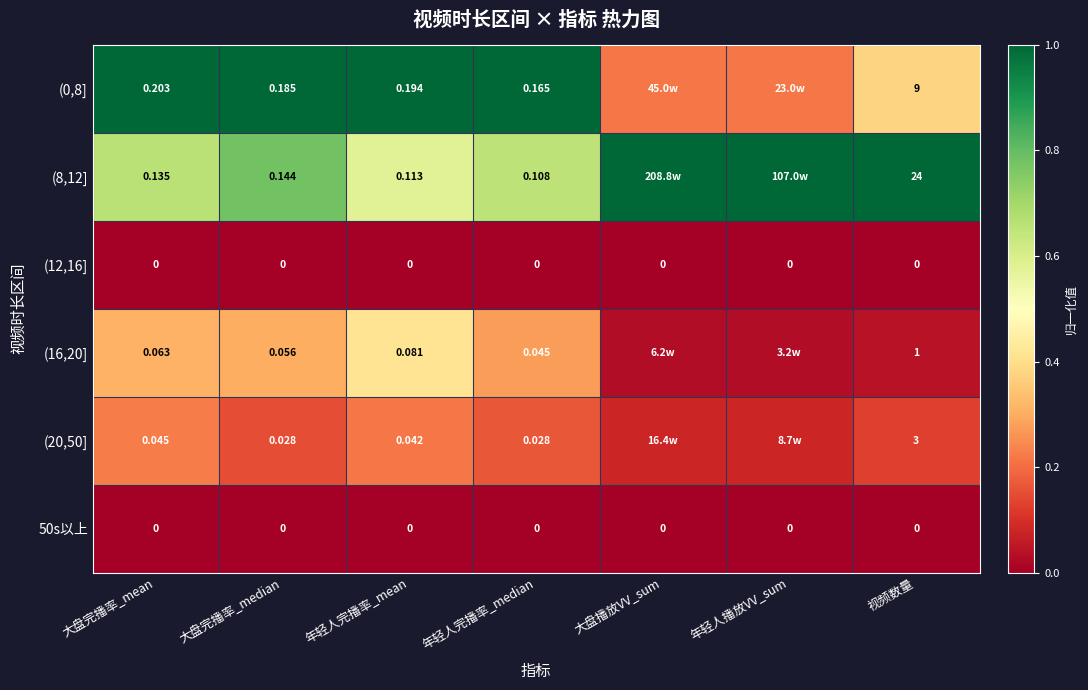

At which label is (12,16] closest to 0?

大盘完播率_mean